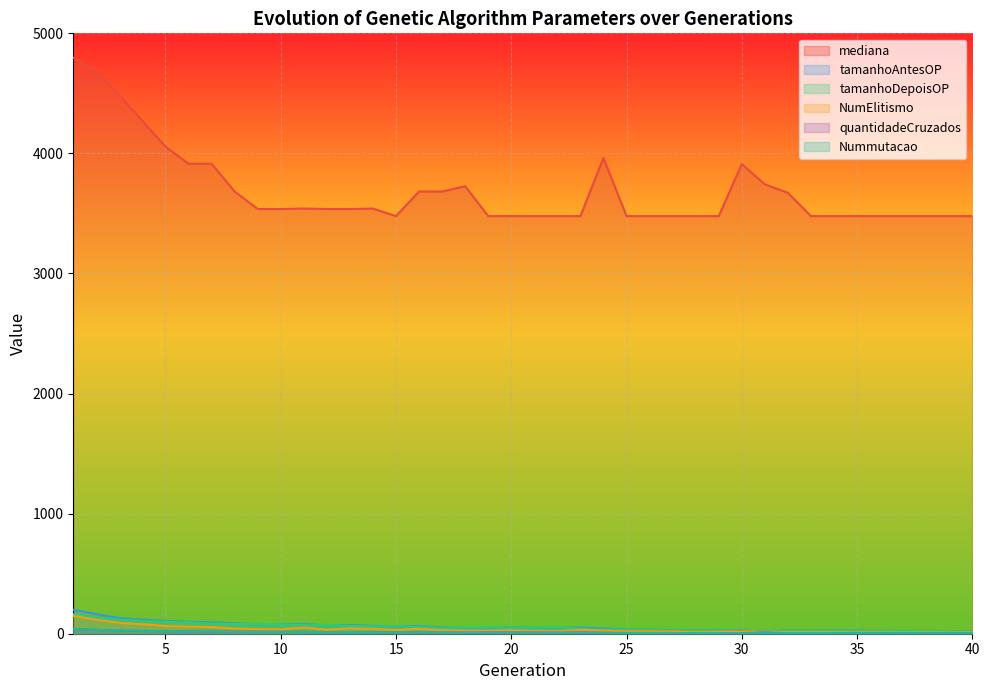

Reading right to left, list all the values displayed in this chart.

mediana: 3478	3478	3478	3478	3478	3478	3478	3478	3672	3743	3911	3478	3478	3478	3478	3478	3962	3478	3478	3478	3478	3478	3727	3683	3683	3478	3541	3537	3537	3541	3537	3537	3683	3914	3914	4056	4271	4483	4684	4797
tamanhoAntesOP: 21	21	23	24	25	27	28	27	28	19	26	29	28	30	33	34	43	52	49	50	53	50	49	54	62	61	65	72	70	80	81	80	86	95	100	107	117	130	163	200
tamanhoDepoisOP: 19	21	21	23	24	25	27	28	27	28	19	26	29	28	30	33	34	43	52	49	50	53	50	49	54	62	61	65	72	70	80	81	80	86	95	100	107	117	130	163
NumElitismo: 12	10	12	9	12	11	13	13	13	15	18	15	13	18	19	19	26	32	21	22	29	25	25	29	40	31	40	45	33	51	36	38	43	56	59	65	79	90	117	149
quantidadeCruzados: 4	4	4	4	5	5	5	5	5	11	5	5	5	6	6	6	8	10	9	10	10	10	9	10	12	12	13	14	14	16	16	16	17	19	20	21	23	26	32	40
Nummutacao: 4	4	4	4	4	4	5	5	5	5	4	5	5	6	6	6	7	9	9	9	10	10	9	10	12	12	13	14	13	15	15	15	16	18	20	21	24	27	32	40